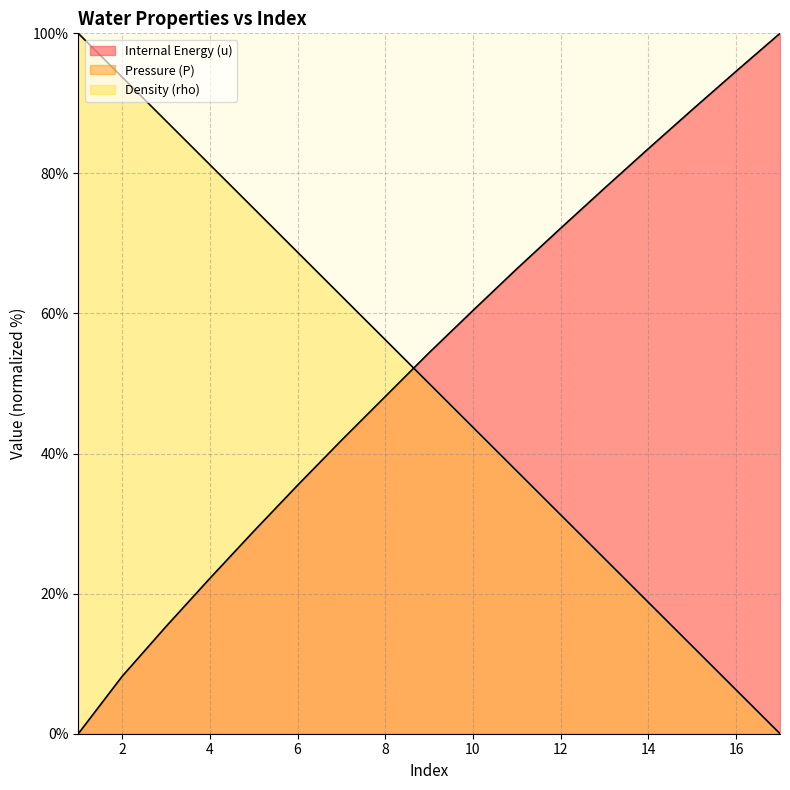

How many times do Density (rho) and Internal Energy (u) cross each other?

1